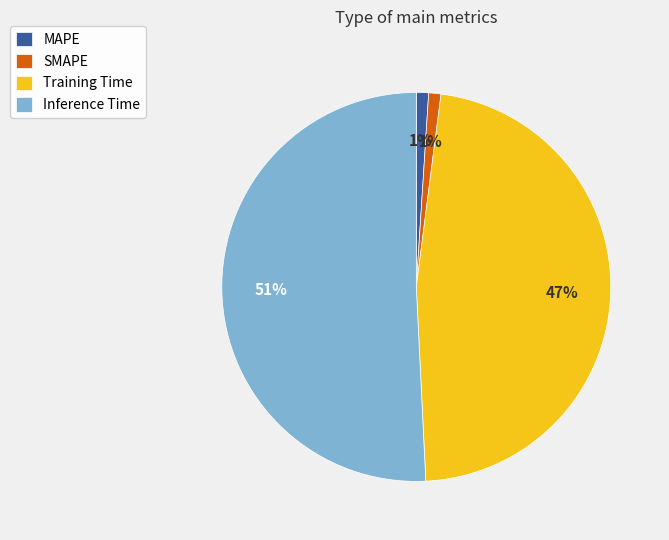

Which category has the biggest portion of the pie?

Inference Time